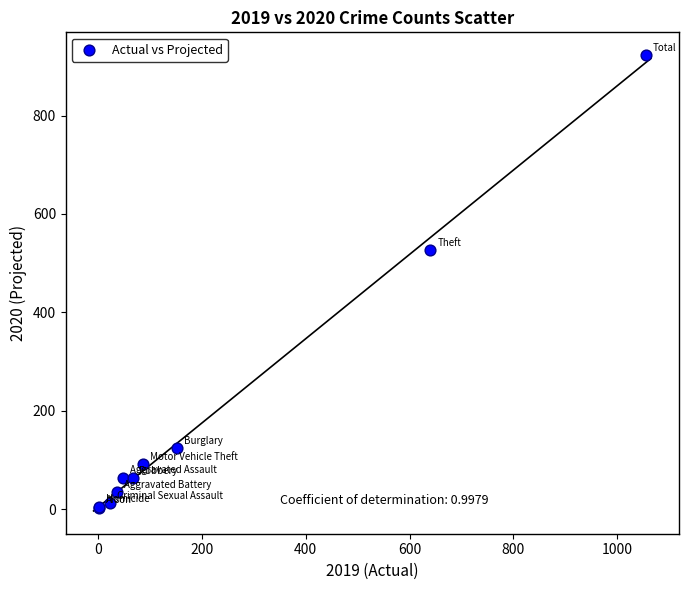

What Y value in the scatter plot is closest to 463?

526